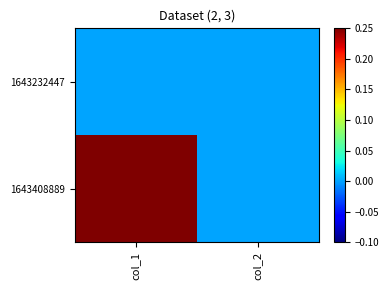

Between col_2 and col_1, which is larger?

col_2